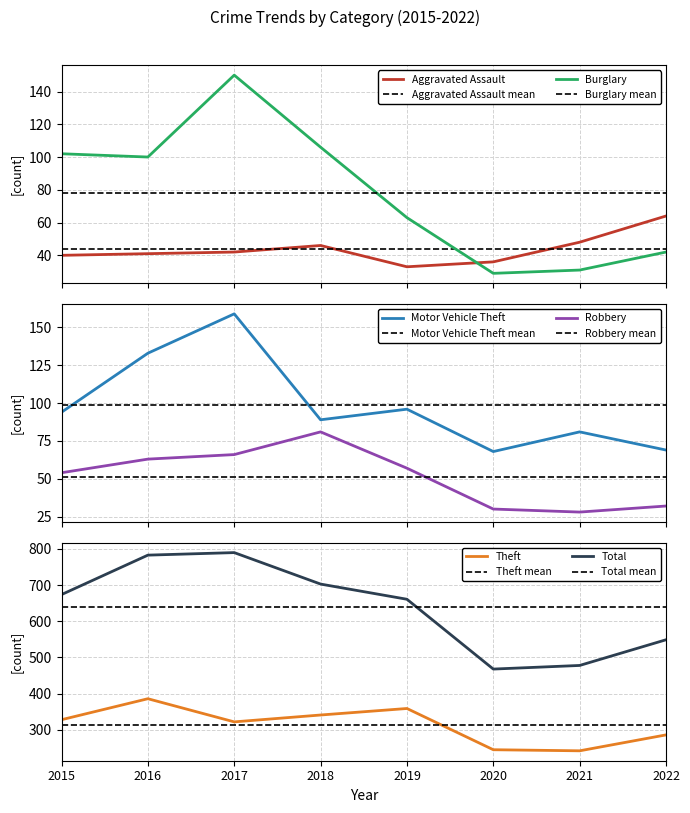

Rank the series by their maximum value, from highest to lowest.

Total, Theft, Motor Vehicle Theft, Burglary, Robbery, Aggravated Assault